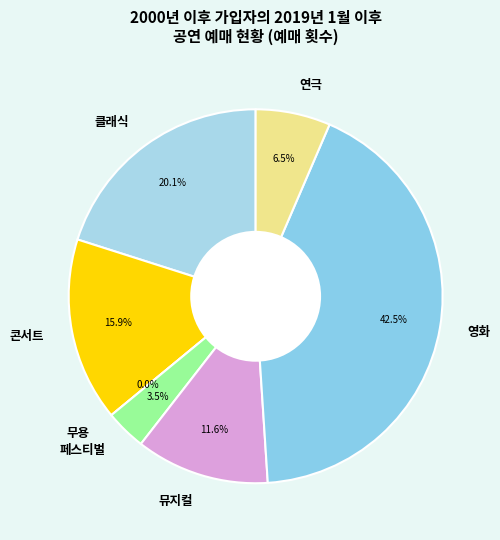

To the nearest percent, what is the difference between the largest and smallest slice percentages?

42%